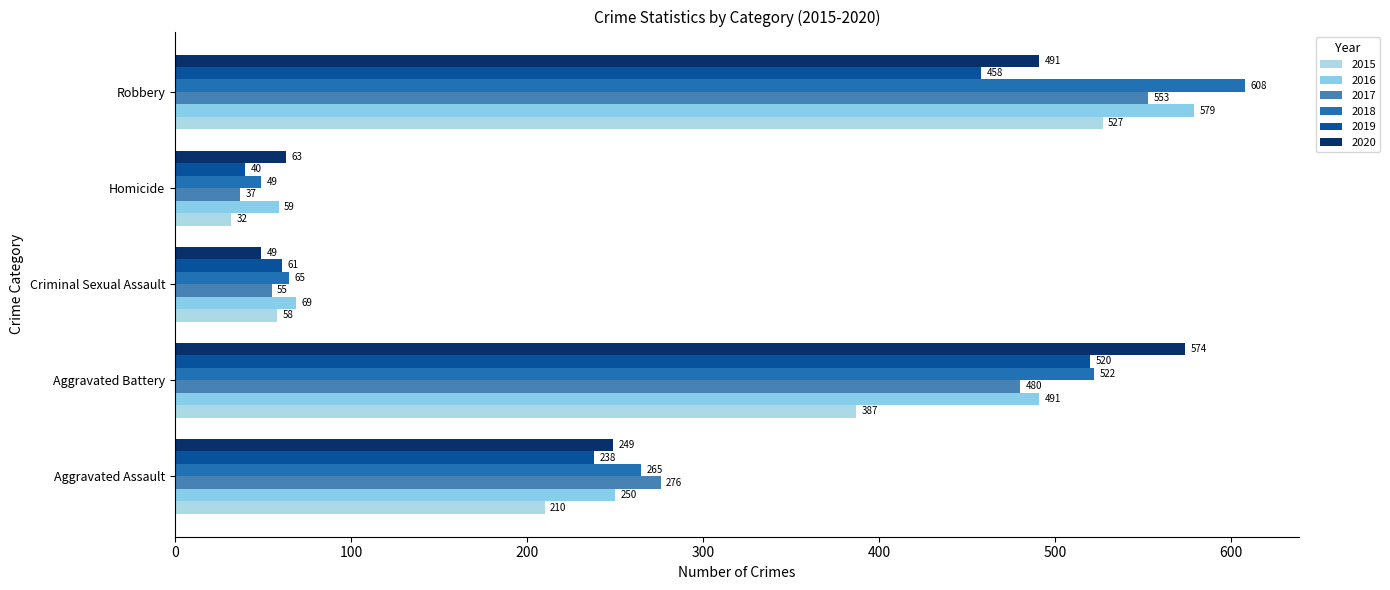

What is the difference between the 2019 values at Criminal Sexual Assault and Aggravated Battery?

459